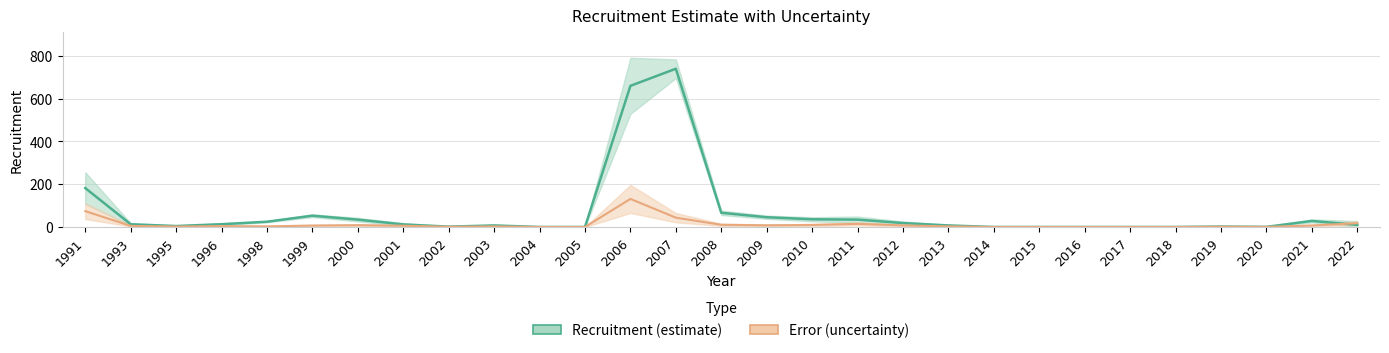

Where is Recruitment (estimate) nearest to the value 370?

1991